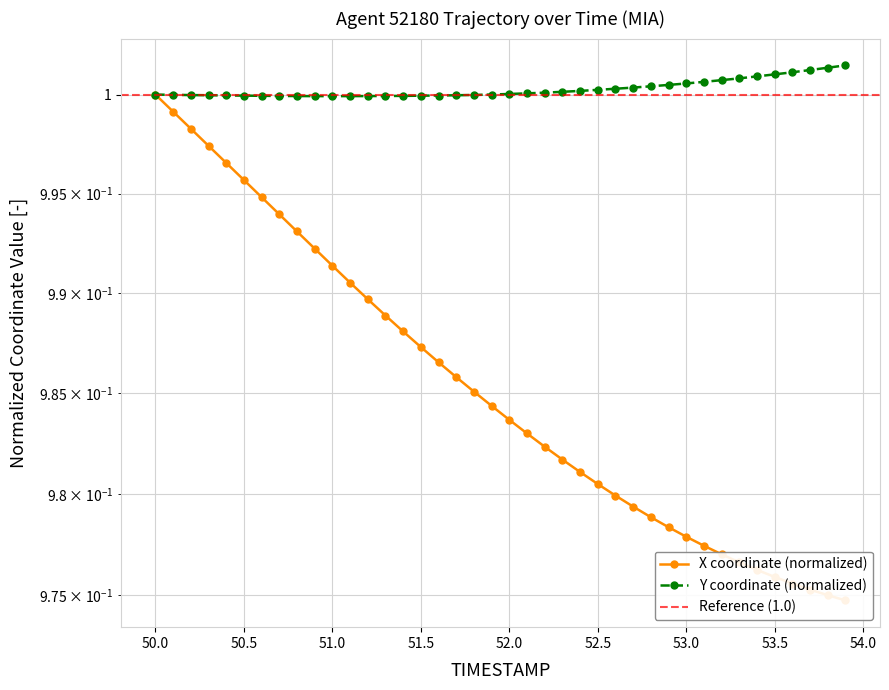

True or false: X and Y intersect in this chart.

False